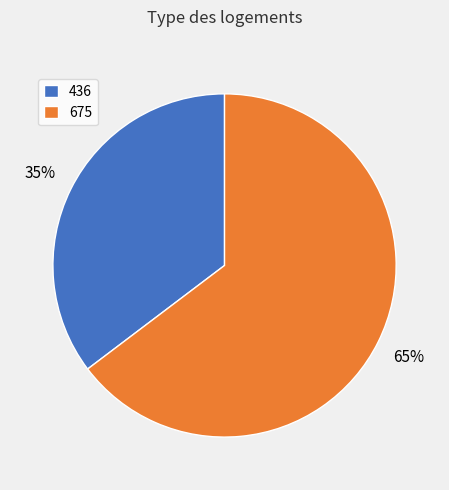

Which category has the smallest portion of the pie?

436